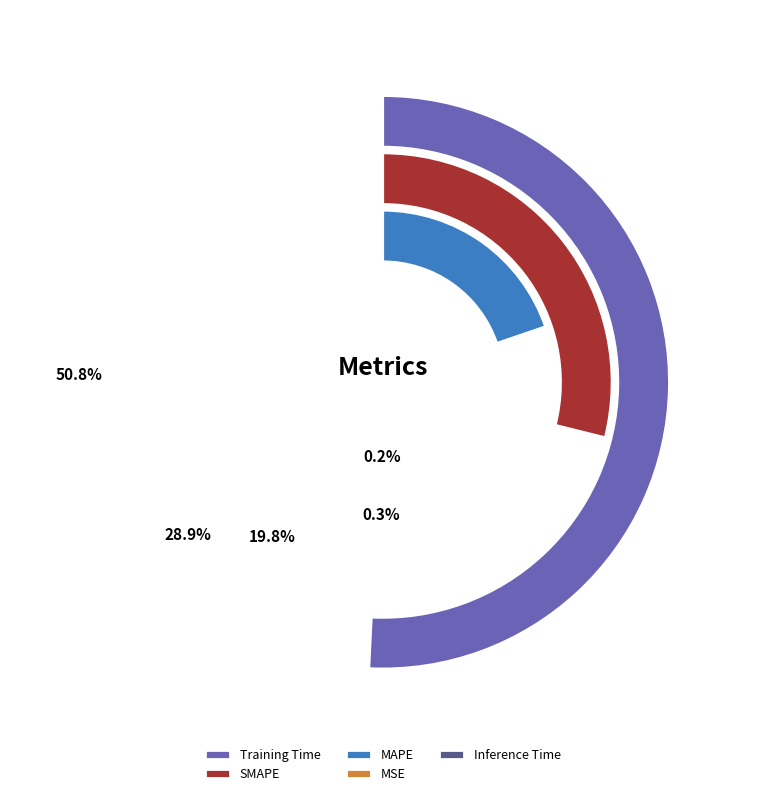

What is the largest slice in the pie chart?

Training Time